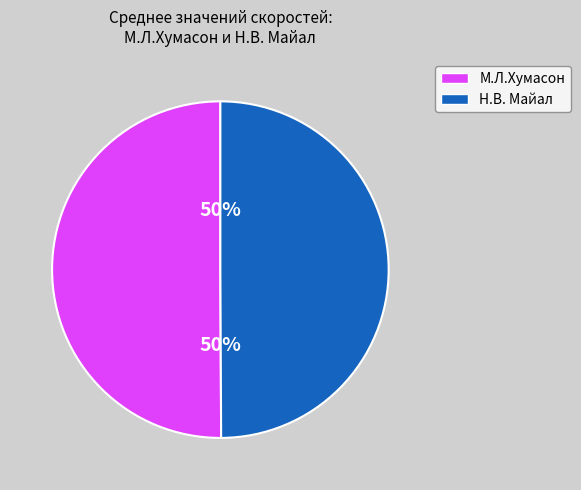

How many slices are in this pie chart?

2